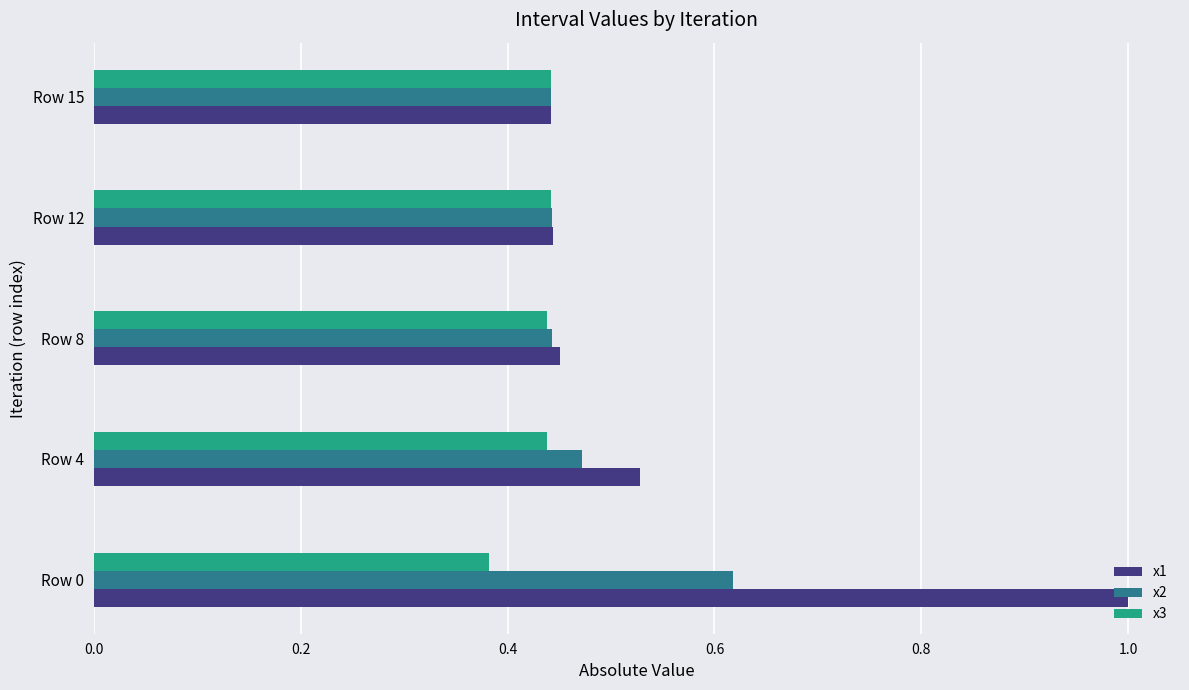

Which series has the largest range (max minus min)?

x1